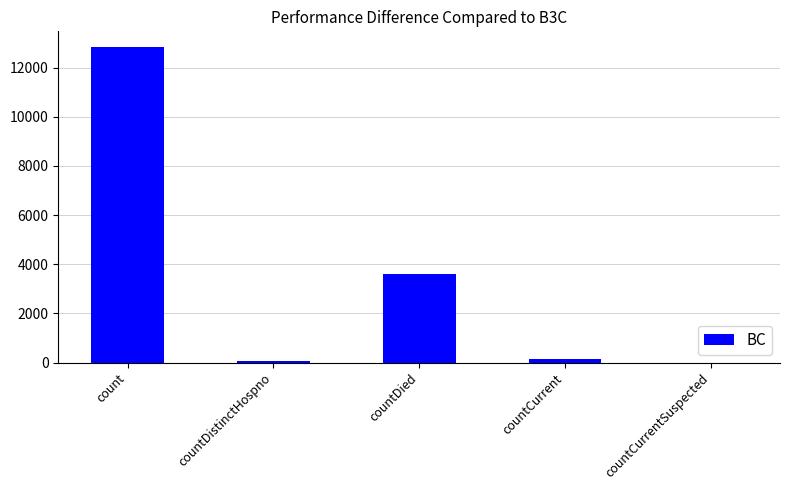

Count the number of data series in this chart.

1